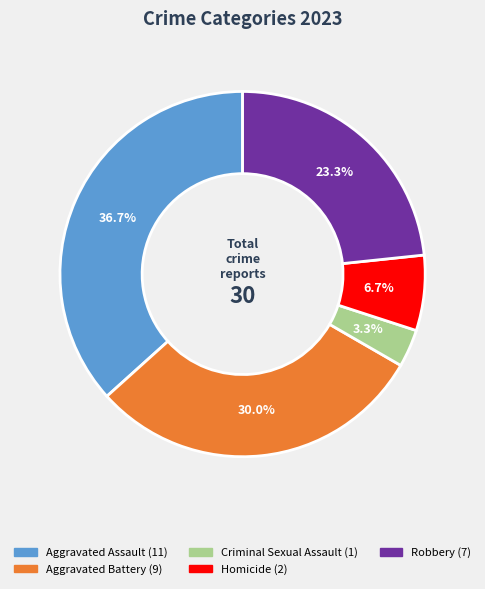

To the nearest percent, what is the difference between the Robbery and Homicide slice percentages?

17%